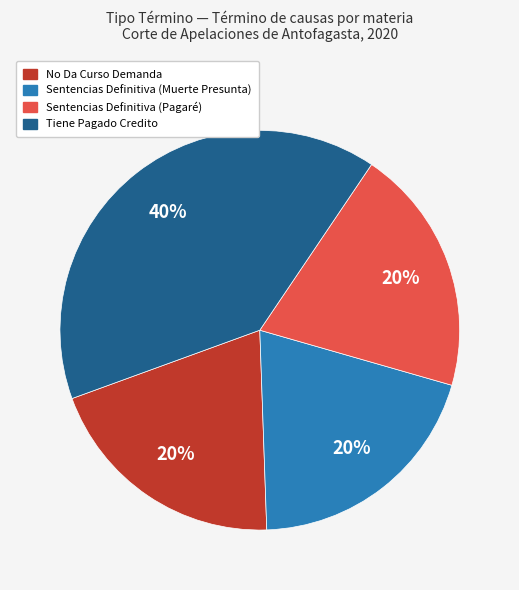

What percentage is the Sentencias Definitiva (Pagaré) slice, to the nearest percent?

20%